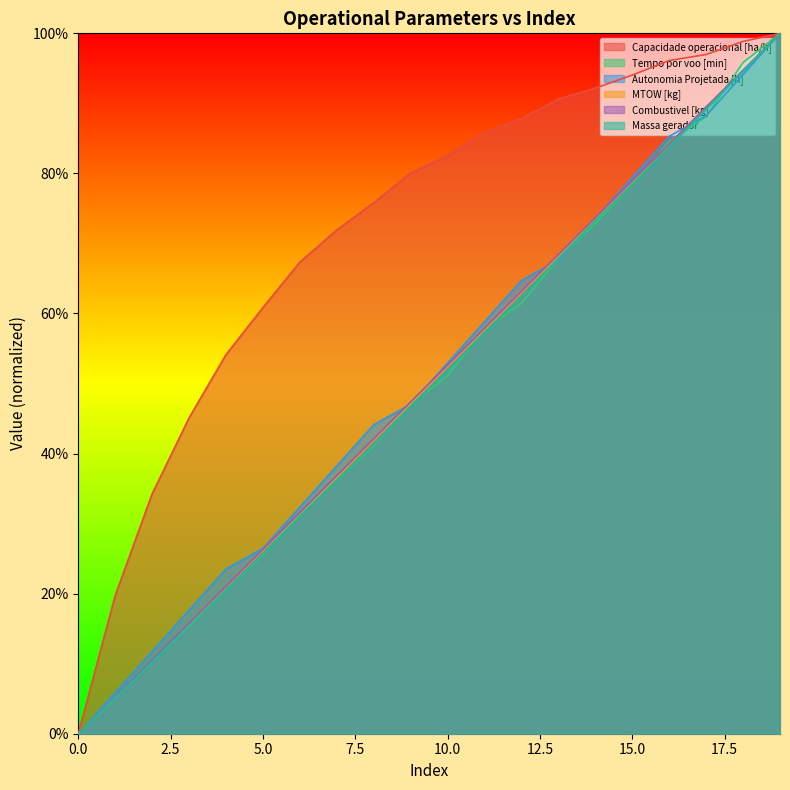

Read the Autonomia Projetada [h] value at 11.

0.6